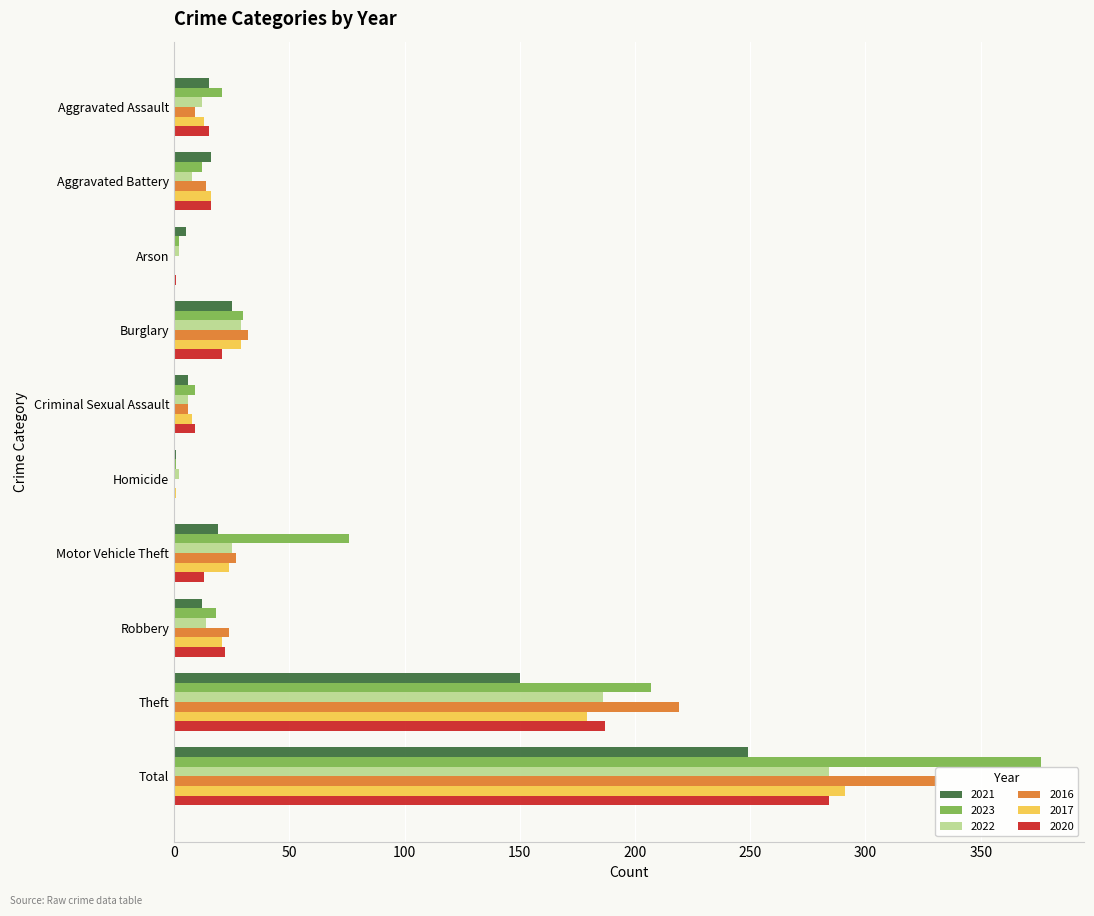

What is the difference between the 2020 values at Total and Homicide?

284